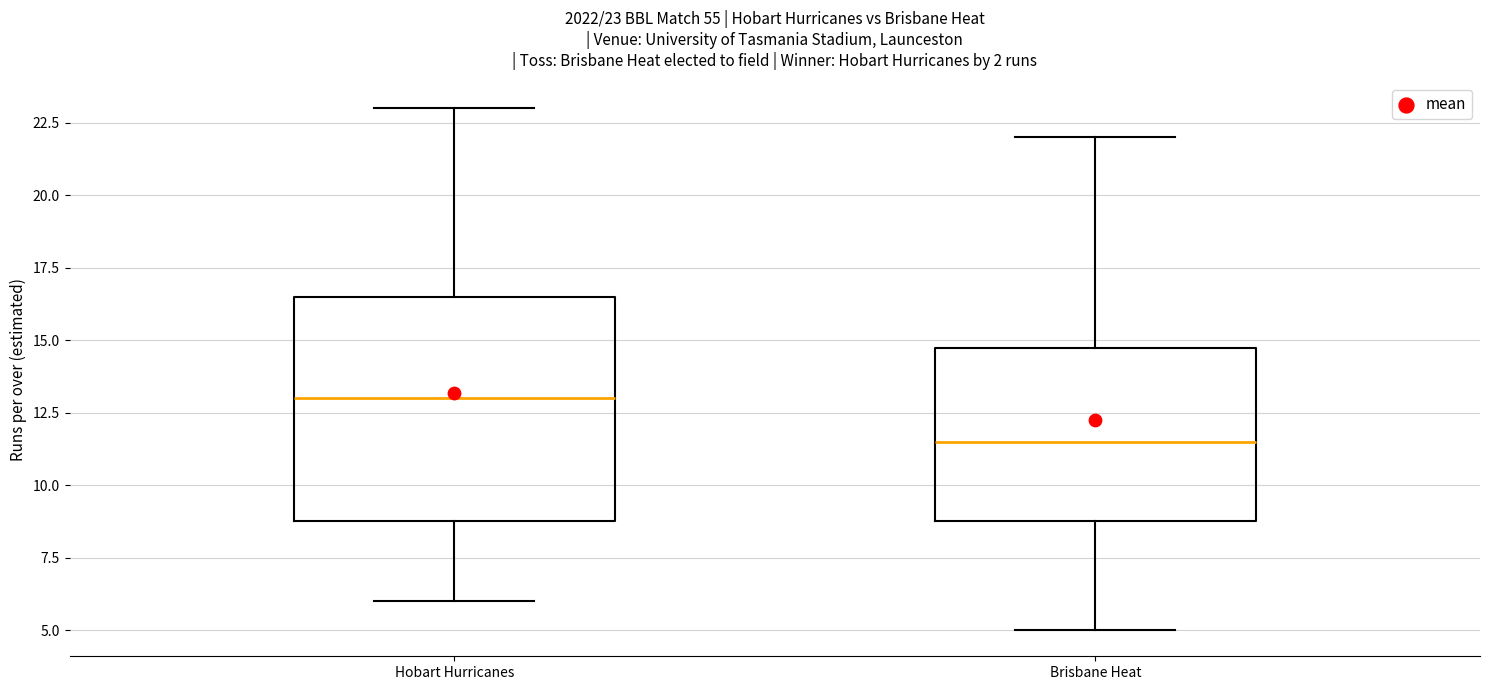

Comparing the boxes themselves (not the whiskers), which one is the tallest?

Hobart Hurricanes